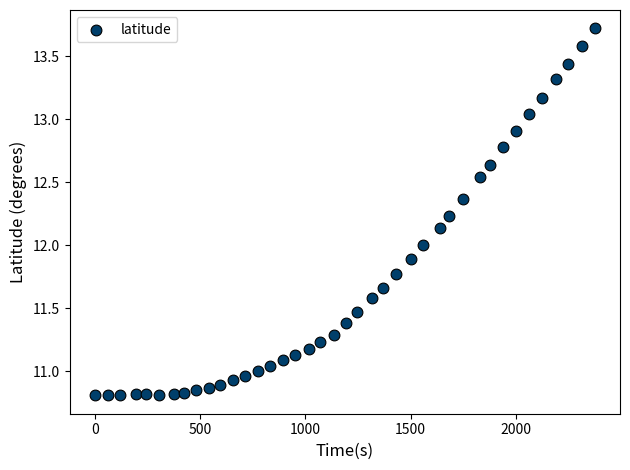

What is the range of Y values (max minus min)?

2.9